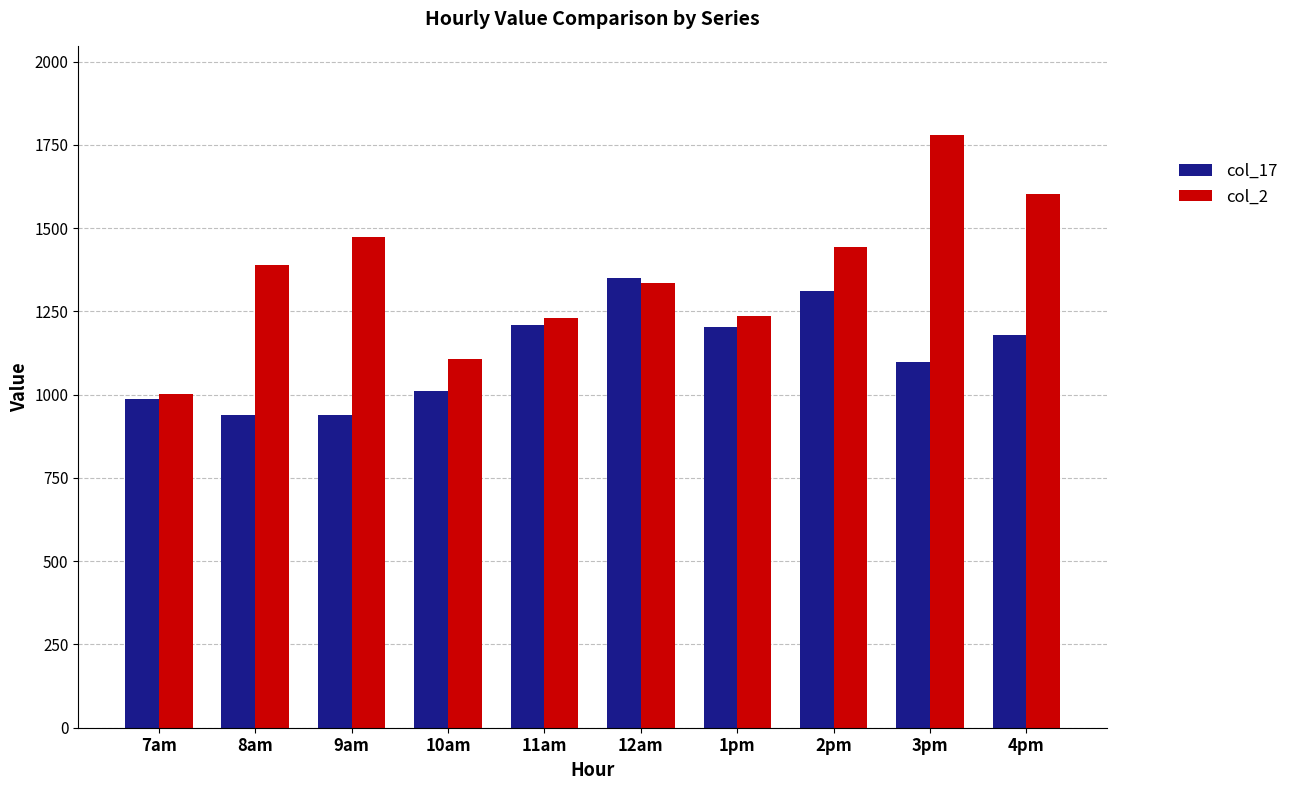

Rank the series at 1pm from highest to lowest value.

col_2, col_17